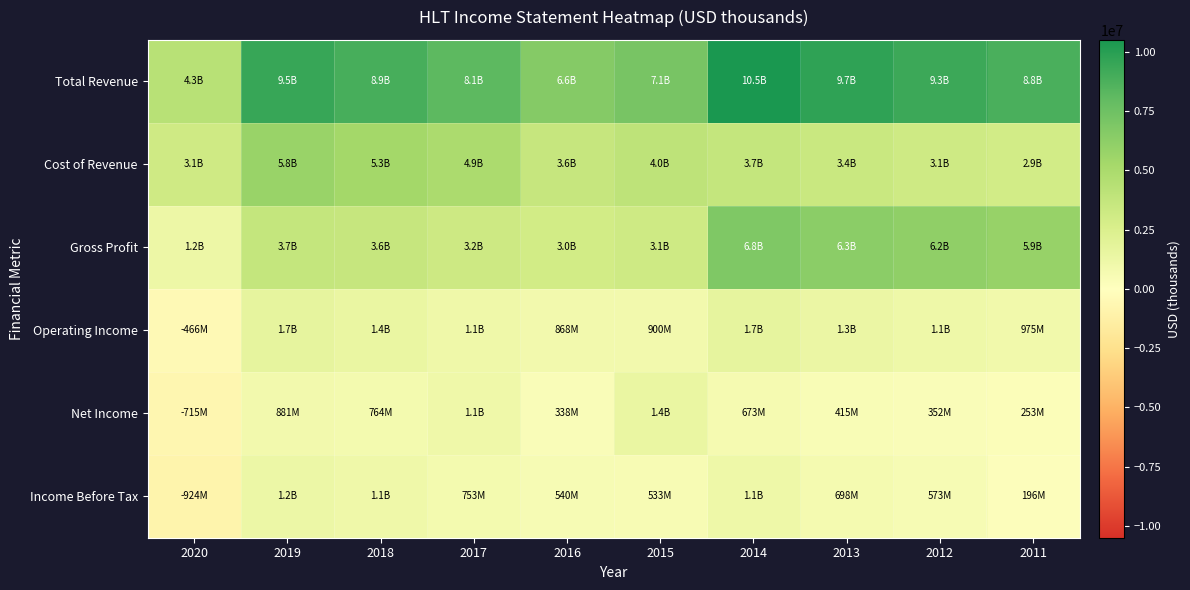

How many data points does each series have?

10